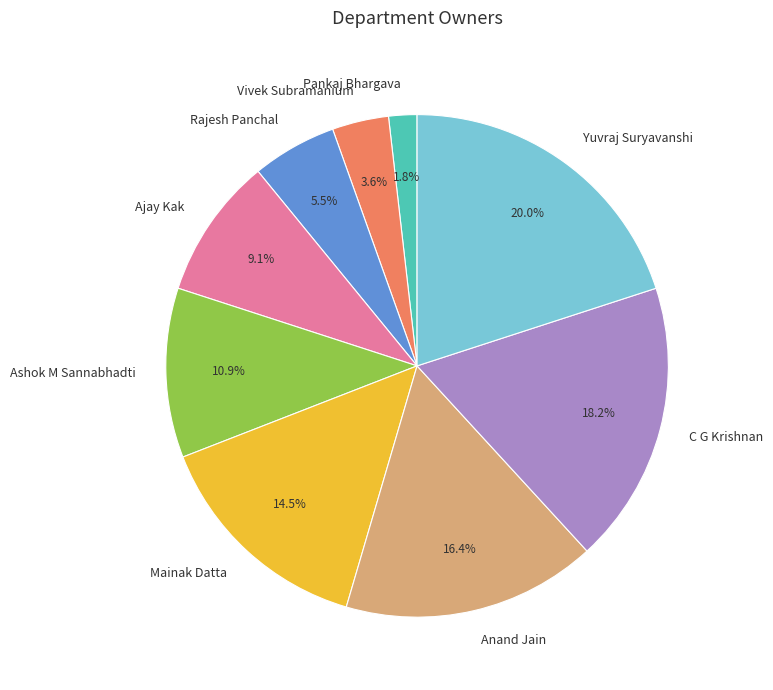

Rank the categories by value from highest to lowest.

Yuvraj Suryavanshi, C G Krishnan, Anand Jain, Mainak Datta, Ashok M Sannabhadti, Ajay Kak, Rajesh Panchal, Vivek Subramanium, Pankaj Bhargava